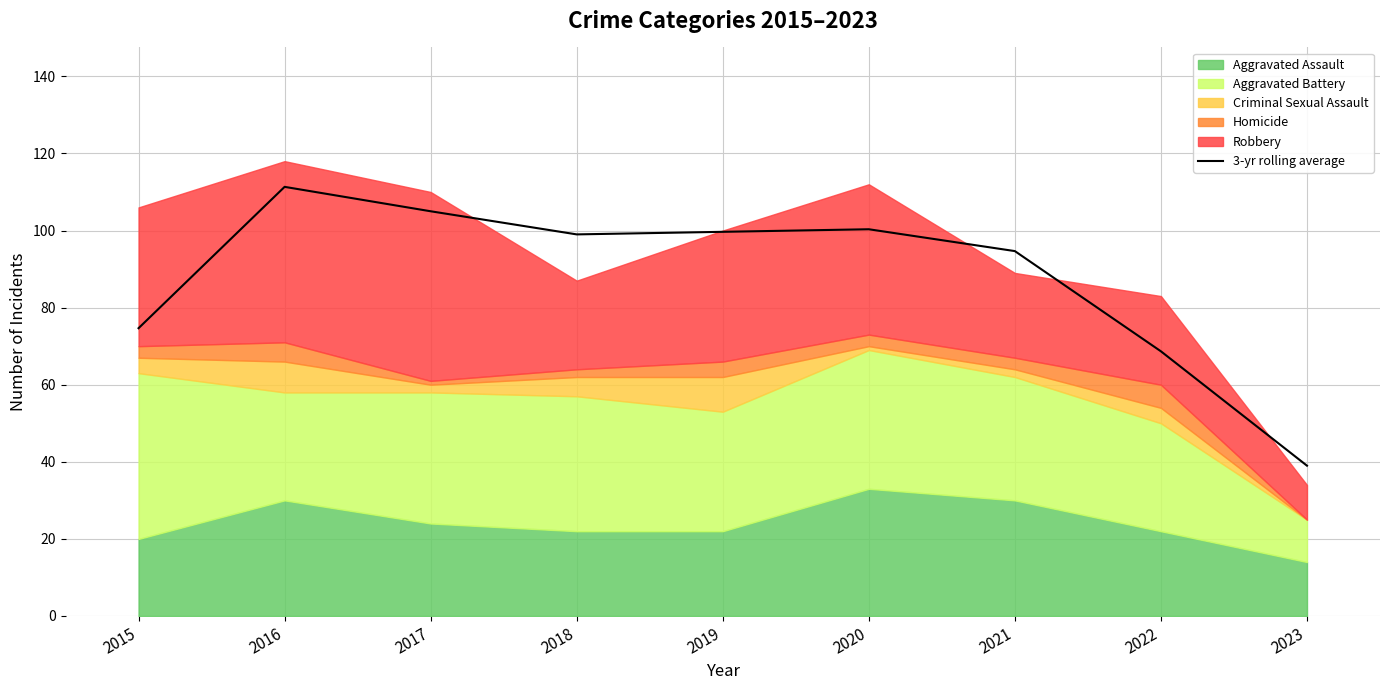

What value does the data have at 2018?

99.0